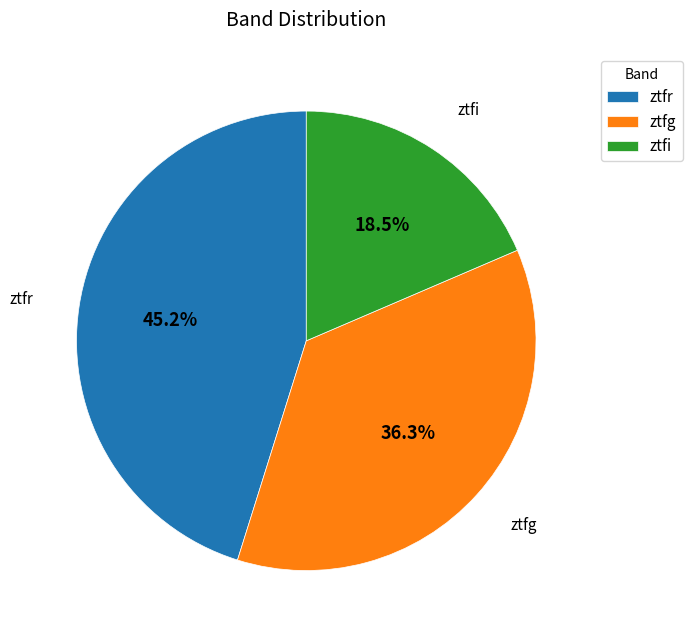

Which slice is the smallest?

ztfi